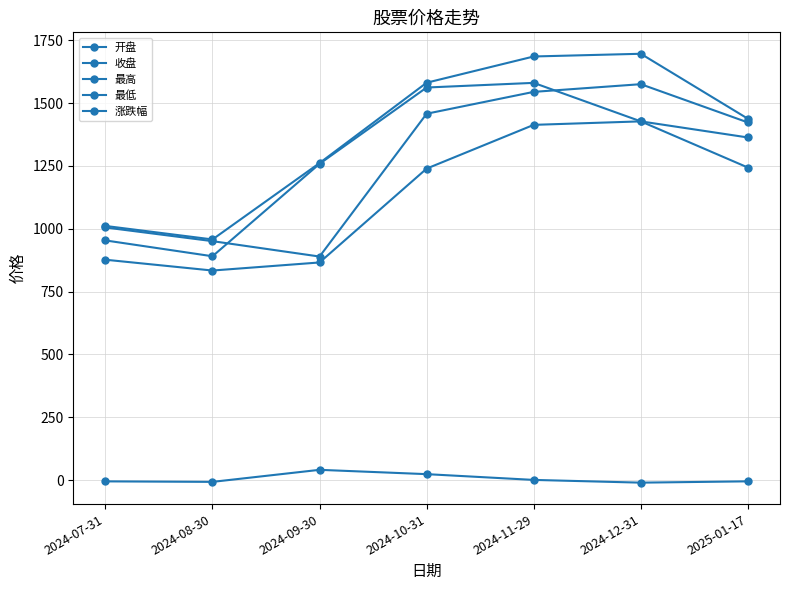

Between 2024-07-31 and 2024-11-29, which is larger?

2024-11-29